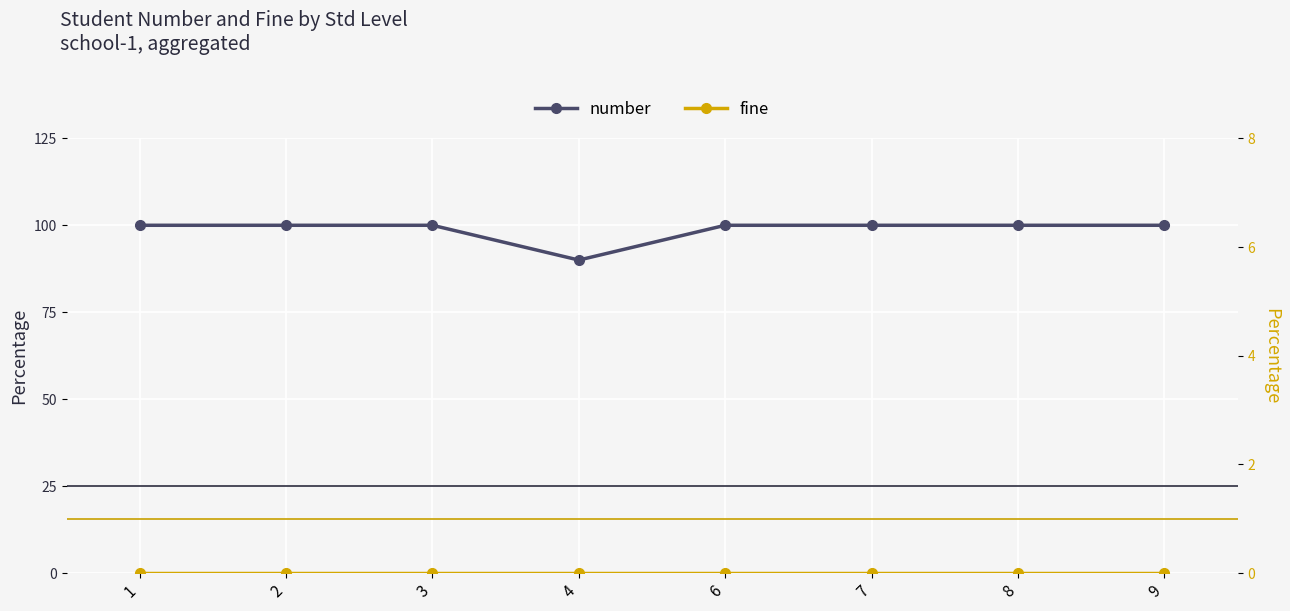

Reading left to right, what are all the values shown in this chart?

number: 1=100.0	2=100.0	3=100.0	4=90.0	6=100.0	7=100.0	8=100.0	9=100.0
fine: 1=0.0	2=0.0	3=0.0	4=0.0	6=0.0	7=0.0	8=0.0	9=0.0